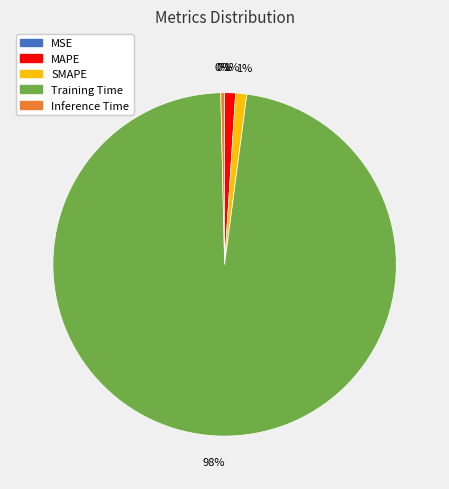

Does any single category account for the majority?

Yes